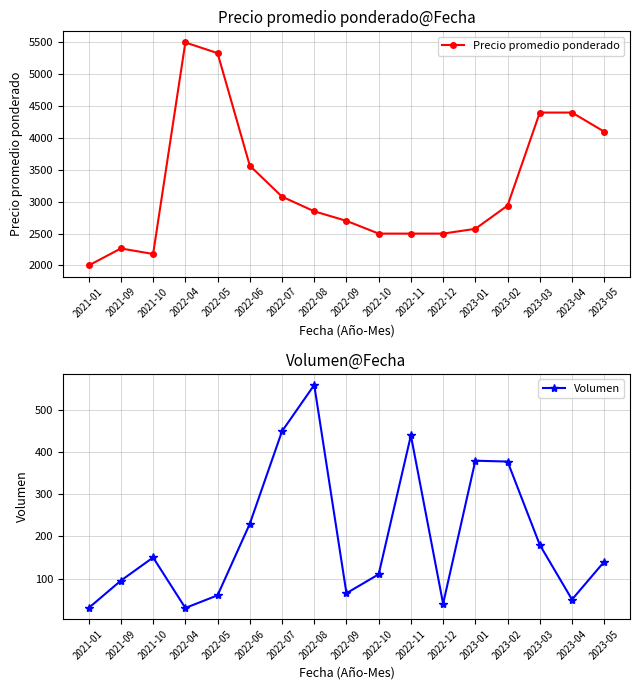

Which series changed the most between 2022-09 and 2023-03?

Precio promedio ponderado